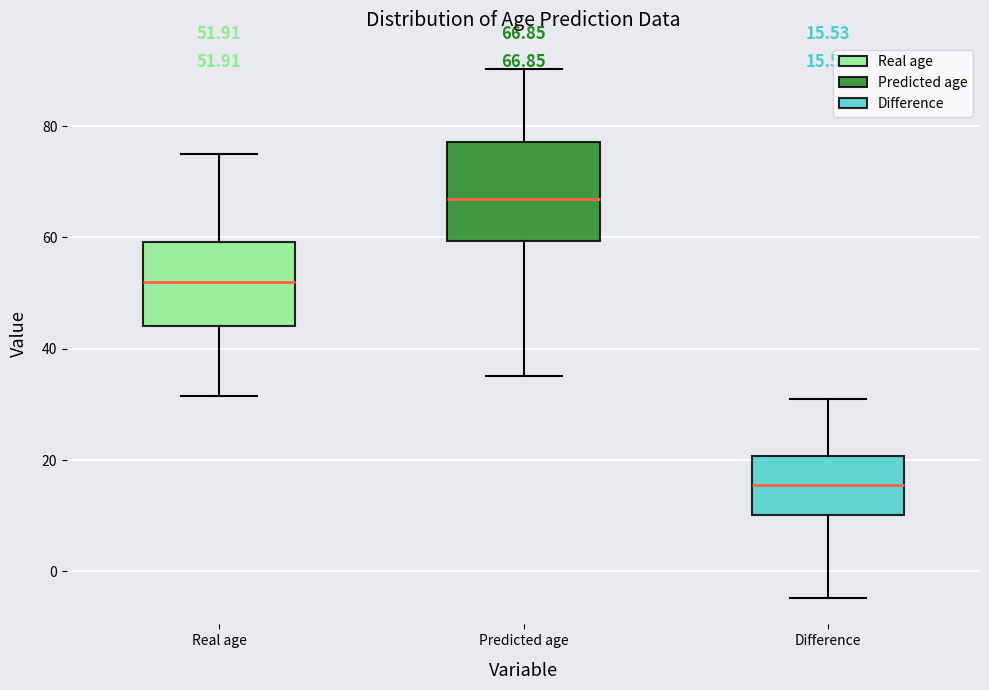

Comparing the boxes themselves (not the whiskers), which one is the tallest?

Predicted age